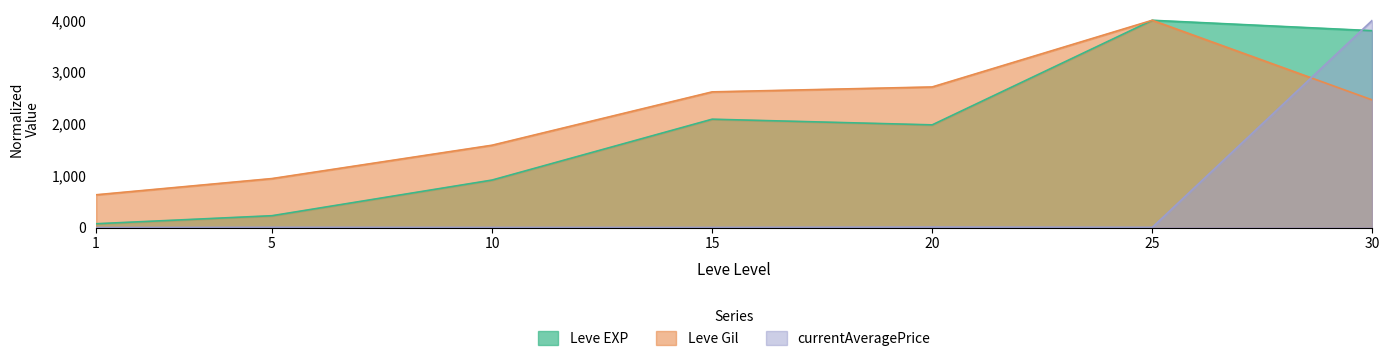

Between 20 and 25, which series saw the biggest shift?

Leve EXP